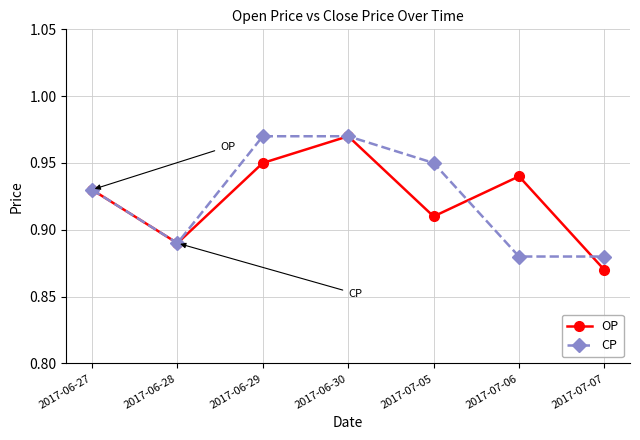

What position from the left is 2017-07-07?

7